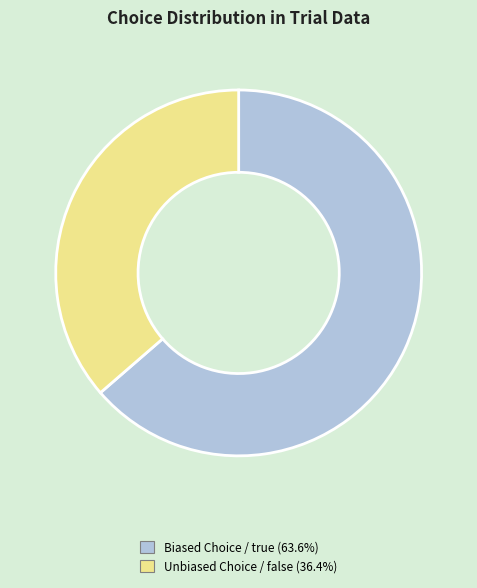

Is there any slice that represents more than half of the pie?

Yes